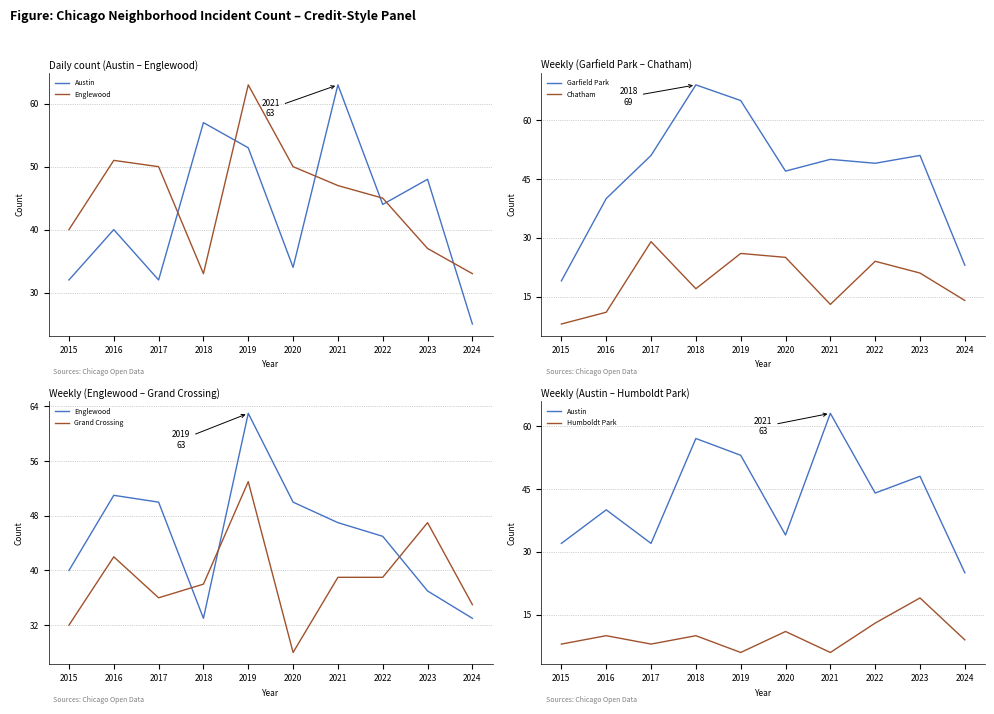

What are all the series names shown in the legend?

Austin, Englewood, Garfield Park, Chatham, Grand Crossing, Humboldt Park